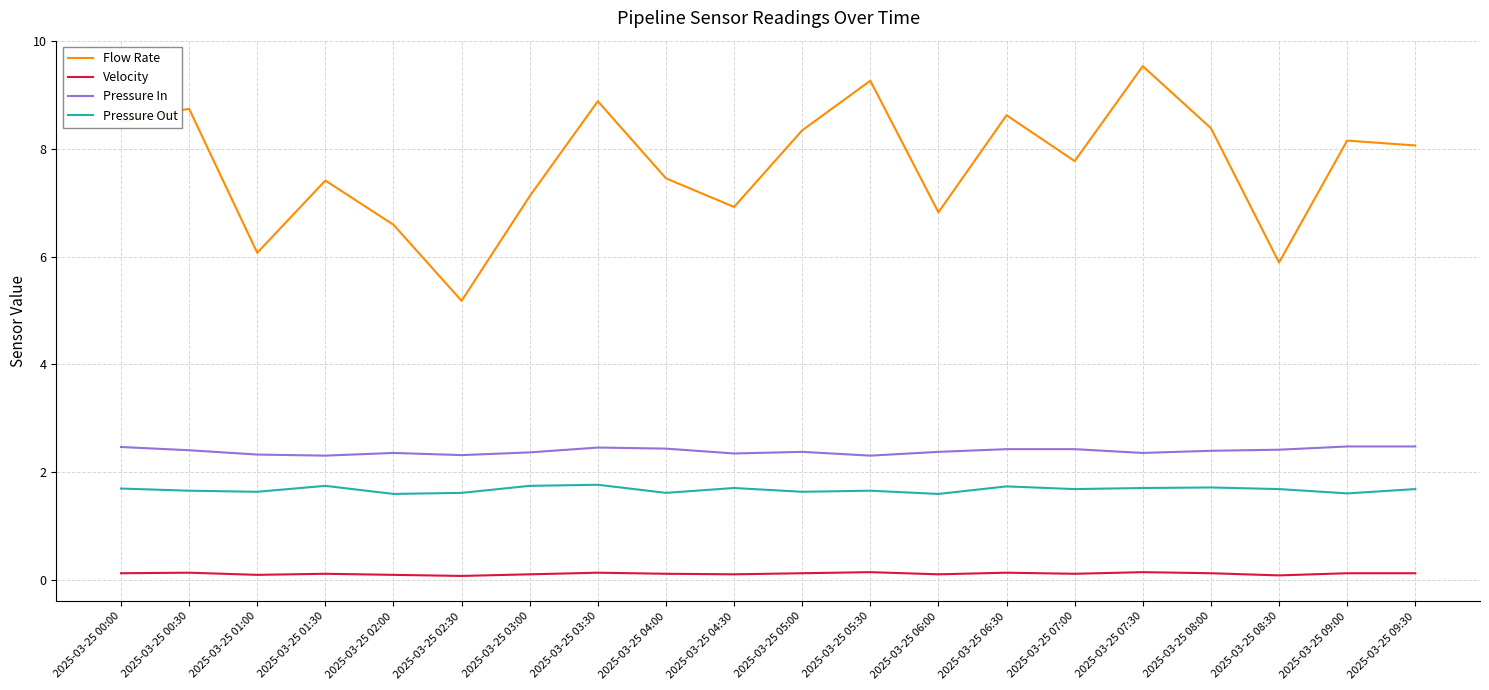

Is it true that Pressure In equals 2.3 at 2025-03-25 05:30?

True